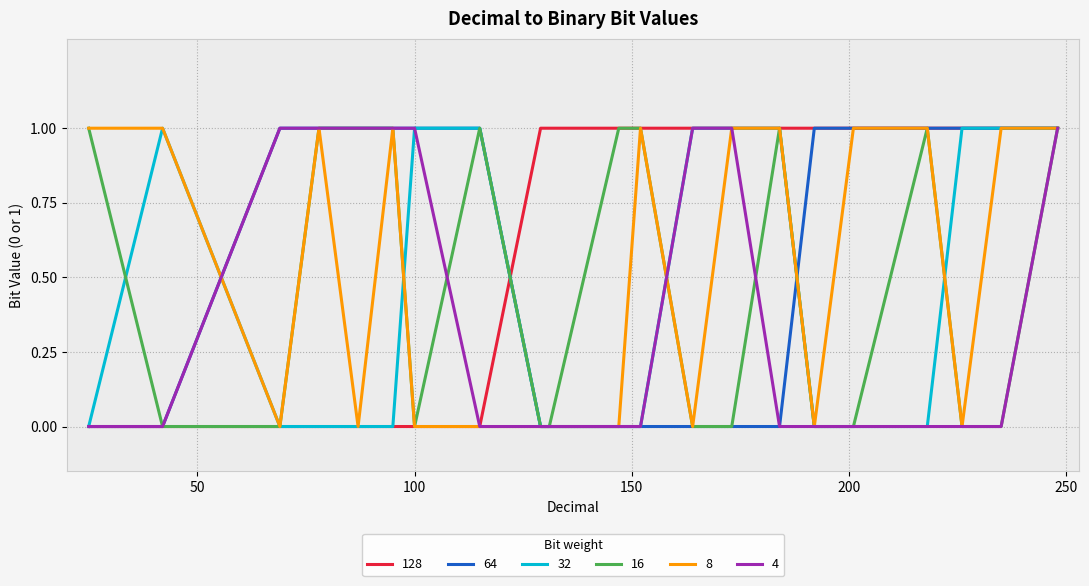

Reading left to right, list all the values displayed in this chart.

128: 0	0	0	0	0	0	0	0	1	1	1	1	1	1	1	1	1	1	1	1	1
64: 0	0	1	1	1	1	1	1	0	0	0	0	0	0	0	1	1	1	1	1	1
32: 0	1	0	0	0	0	1	1	0	0	0	0	1	1	1	0	0	0	1	1	1
16: 1	0	0	1	1	1	0	1	0	0	1	1	0	0	1	0	0	1	0	0	1
8: 1	1	0	1	0	1	0	0	0	0	0	1	0	1	1	0	1	1	0	1	1
4: 0	0	1	1	1	1	1	0	0	0	0	0	1	1	0	0	0	0	0	0	1